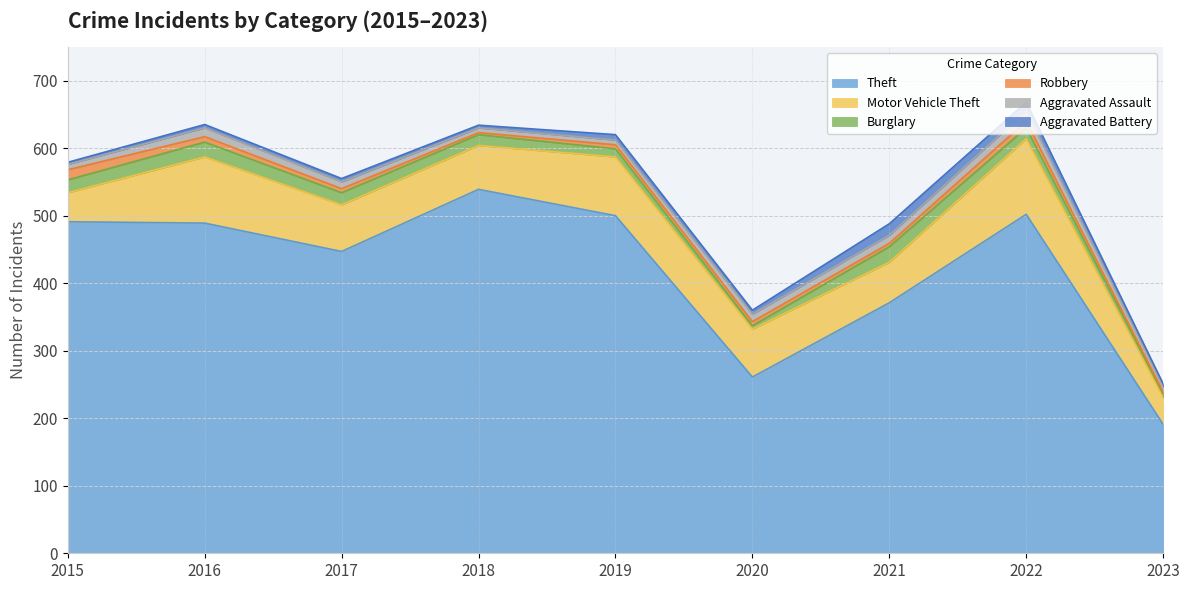

Reading left to right, extract all data points from this chart.

Theft: 491	489	447	539	500	261	371	502	191
Motor Vehicle Theft: 43	98	69	65	87	71	60	112	40
Burglary: 19	22	18	16	12	5	23	16	5
Robbery: 15	8	6	3	6	6	5	10	3
Aggravated Assault: 8	13	10	7	7	11	12	15	8
Aggravated Battery: 3	5	5	4	8	6	17	13	4